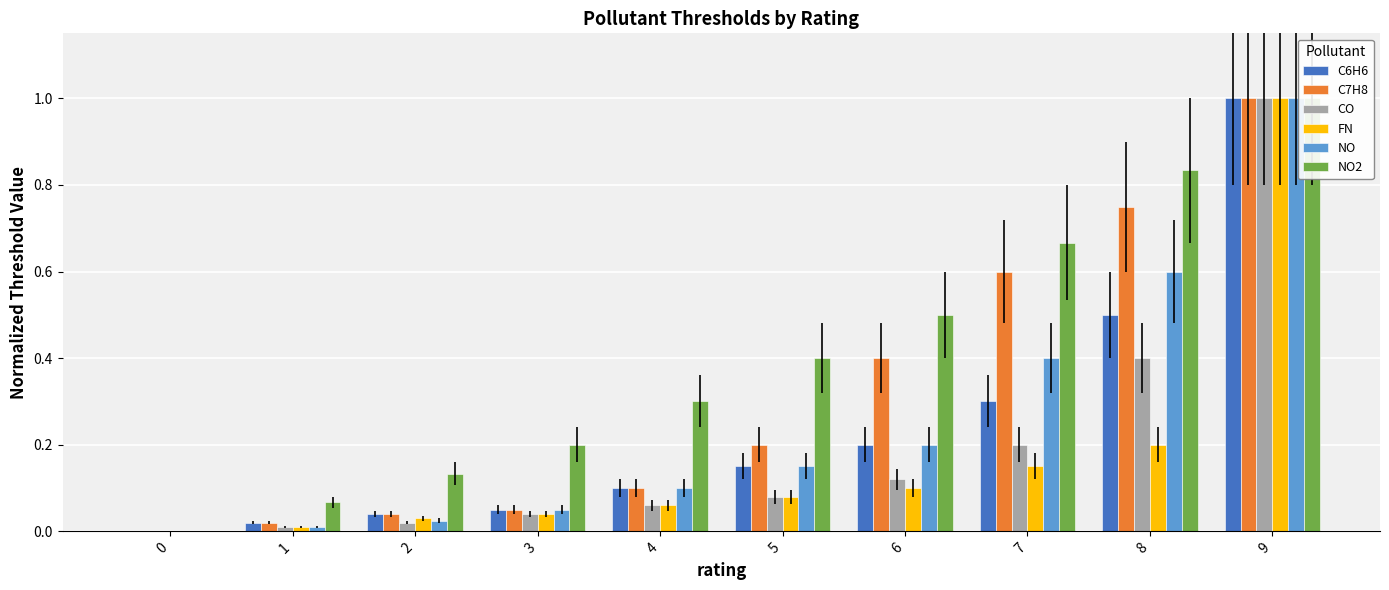

Reading left to right, list all the values displayed in this chart.

C6H6: 0.0	0.0	0.0	0.1	0.1	0.1	0.2	0.3	0.5	1.0
C7H8: 0.0	0.0	0.0	0.1	0.1	0.2	0.4	0.6	0.8	1.0
CO: 0.0	0.0	0.0	0.0	0.1	0.1	0.1	0.2	0.4	1.0
FN: 0.0	0.0	0.0	0.0	0.1	0.1	0.1	0.1	0.2	1.0
NO: 0.0	0.0	0.0	0.1	0.1	0.1	0.2	0.4	0.6	1.0
NO2: 0.0	0.1	0.1	0.2	0.3	0.4	0.5	0.7	0.8	1.0